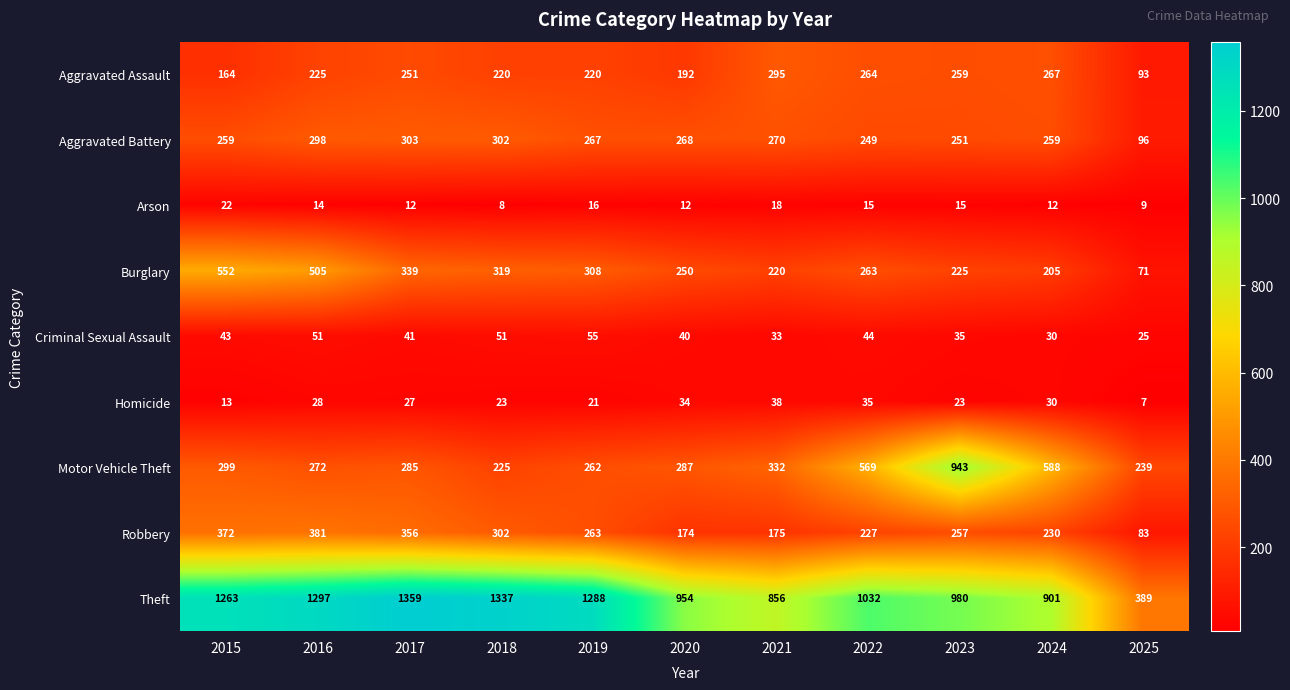

Rank the series by their maximum value, from highest to lowest.

Theft, Motor Vehicle Theft, Burglary, Robbery, Aggravated Battery, Aggravated Assault, Criminal Sexual Assault, Homicide, Arson